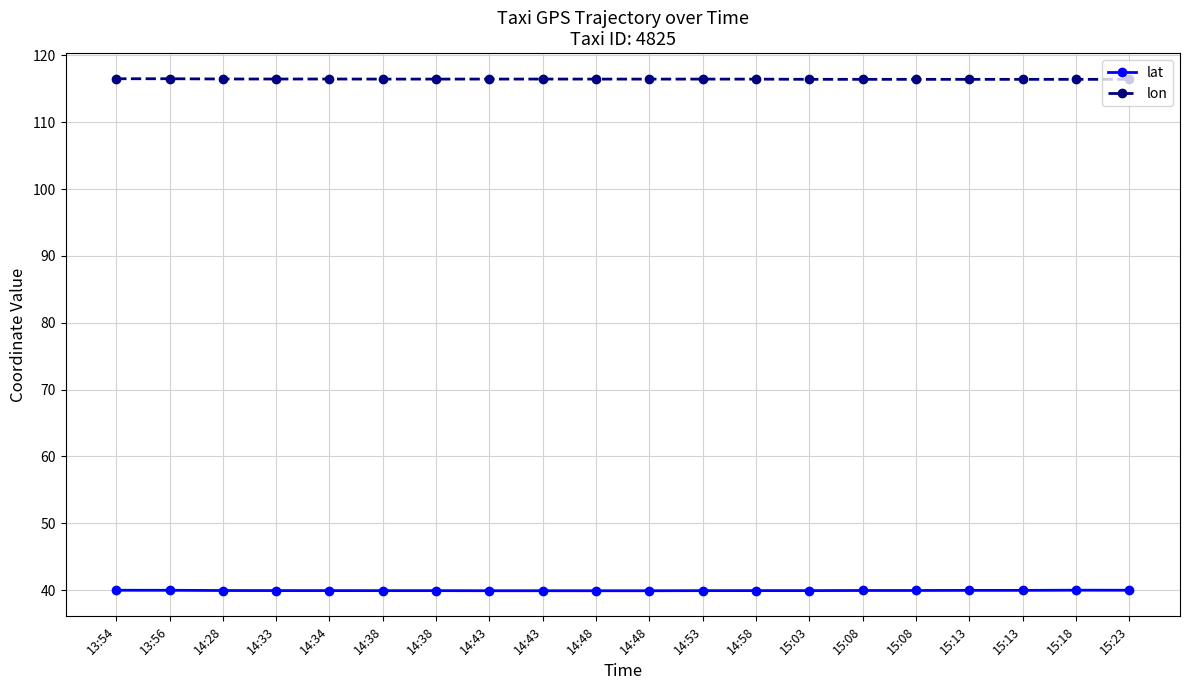

What is the difference between the maximum and minimum values in the lon series?

0.1